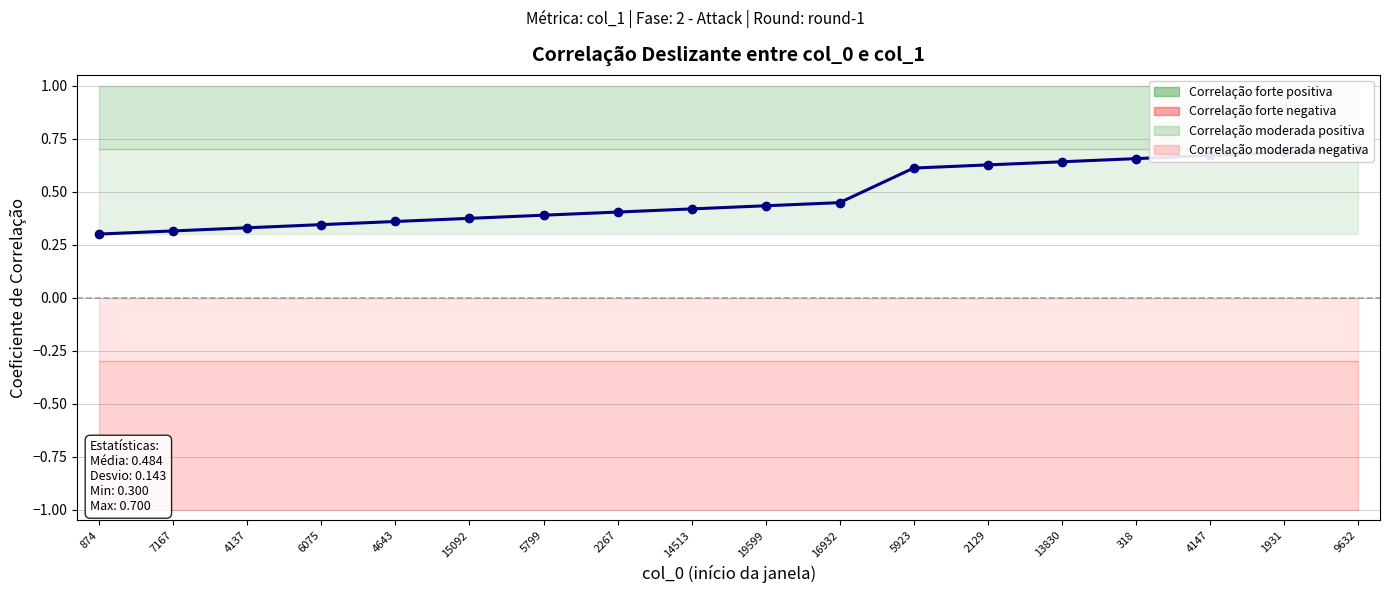

The value at 15092 is 0.4. True or false?

True